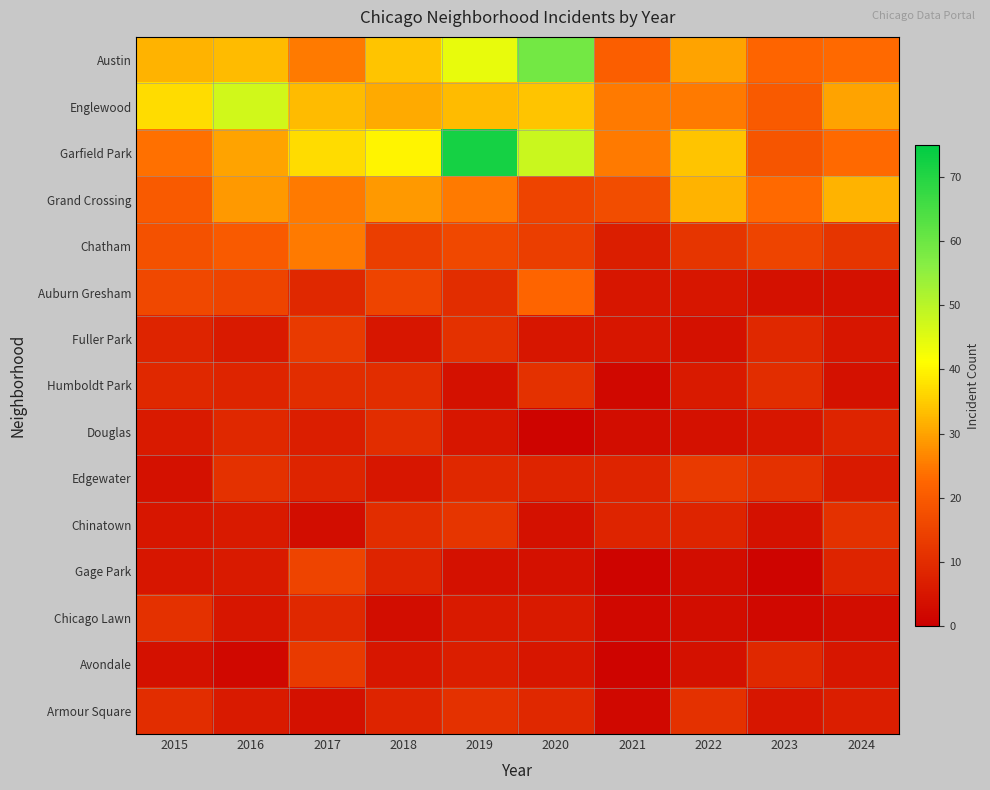

How many categories are shown in the chart?

10